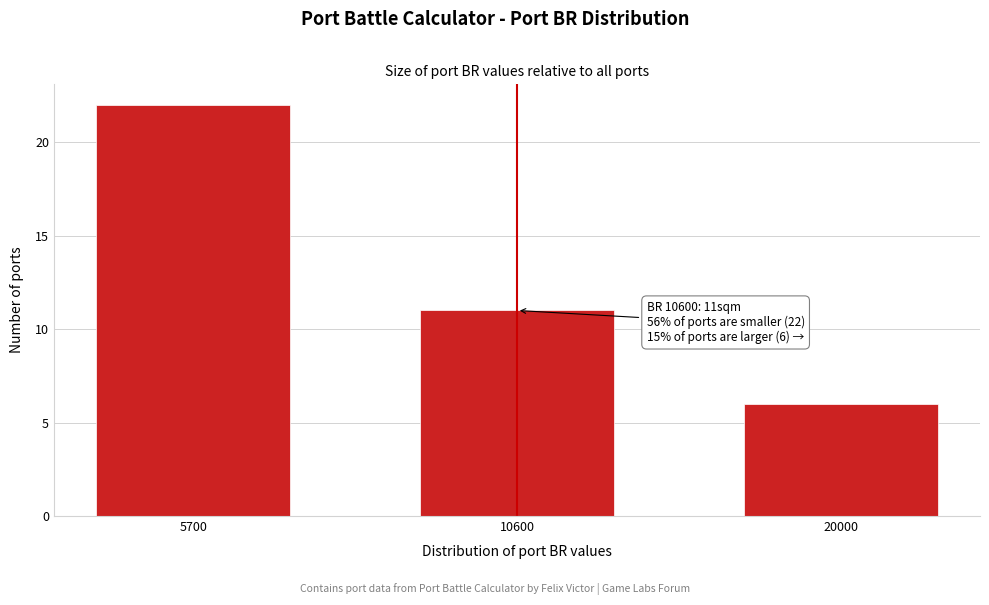

Reading left to right, list all the values displayed in this chart.

22	11	6